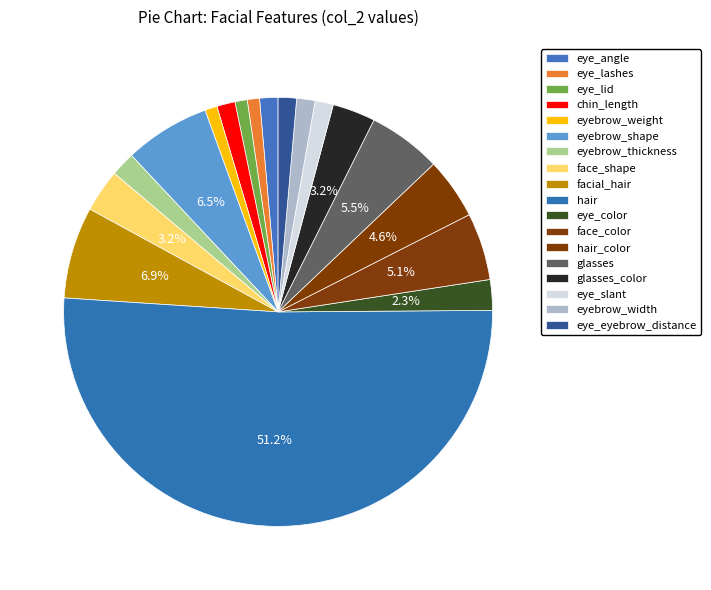

Count the number of slices in the pie.

18